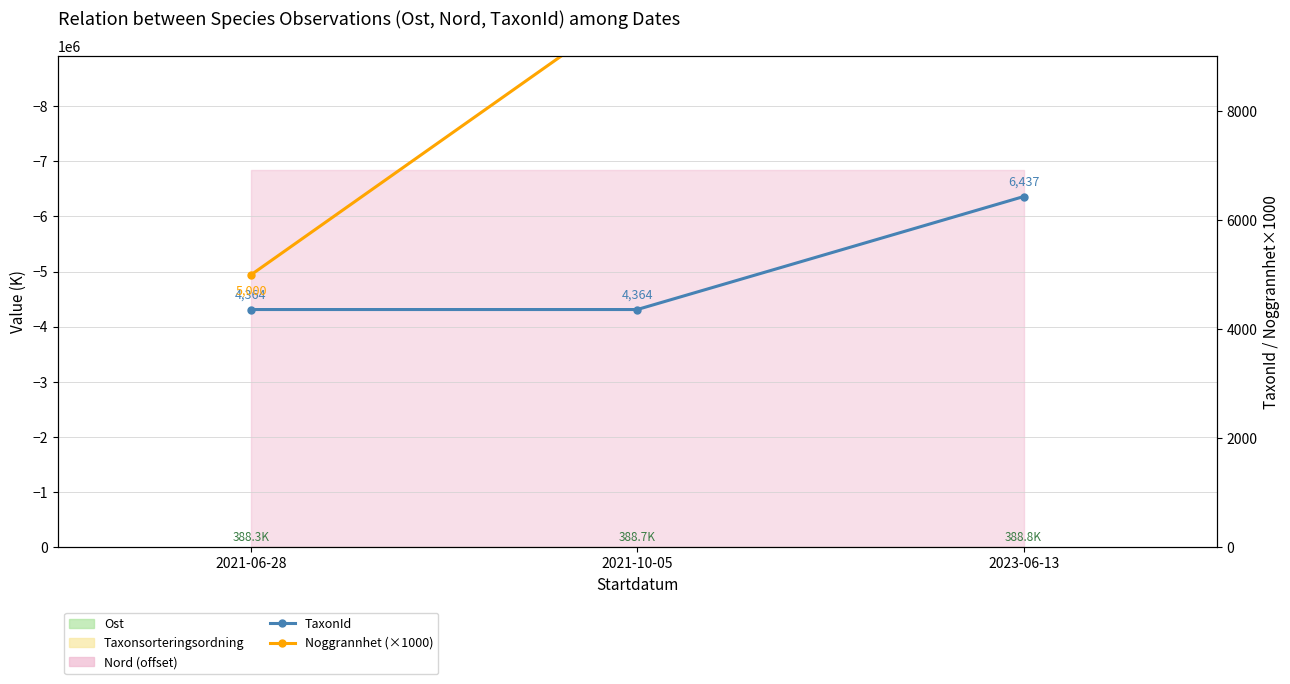

Which series has the largest total across all categories?

Noggrannhet (×1000)